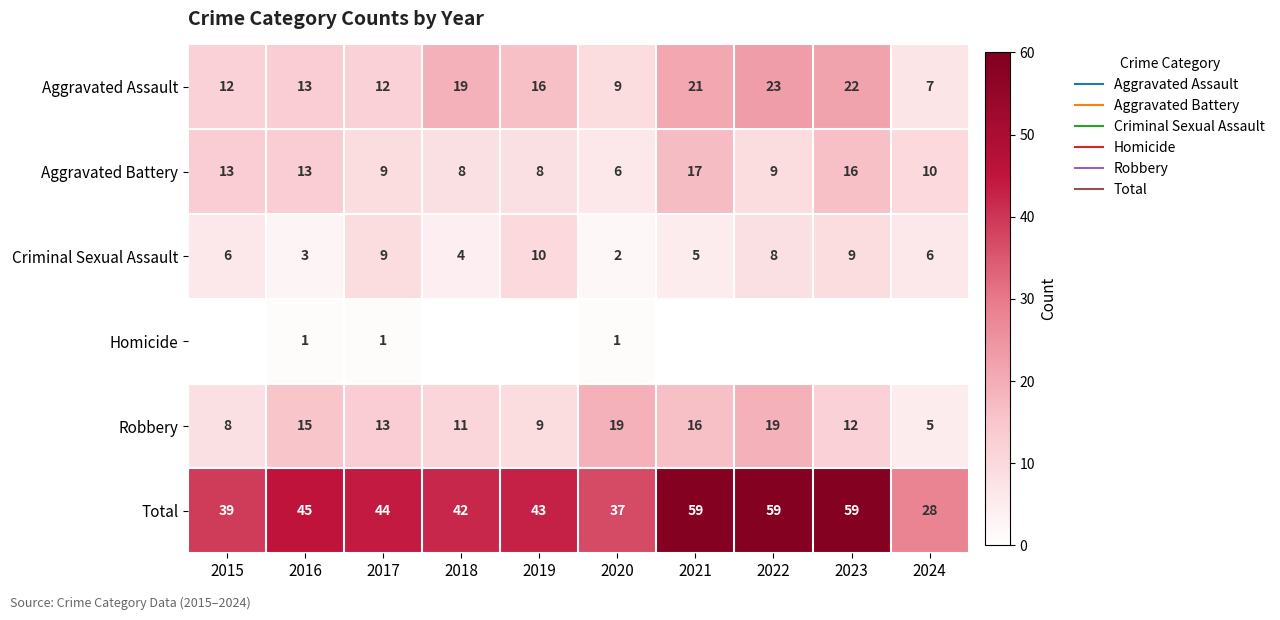

Which category has the lowest value in the Robbery series?

2024